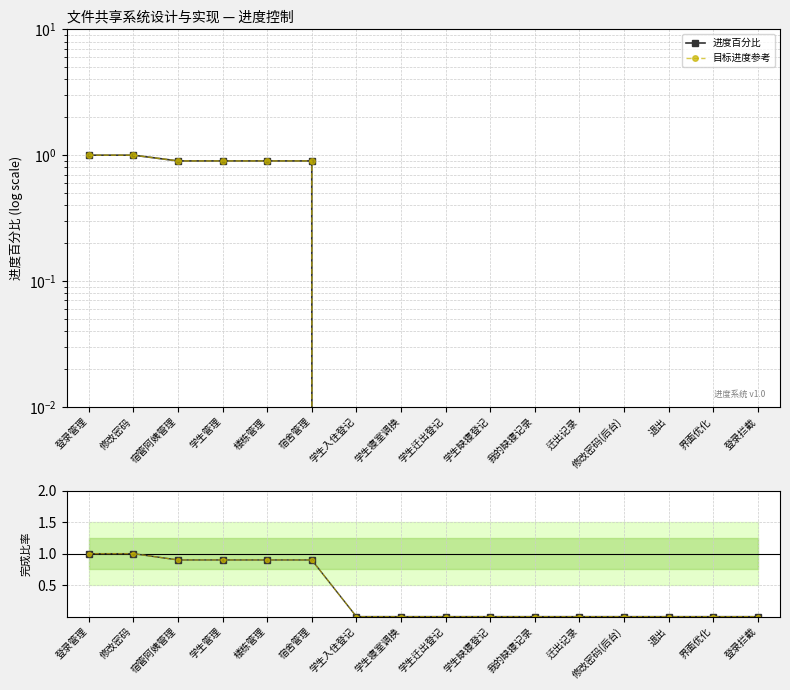

True or false: 参考线 and 完成比率 intersect in this chart.

False